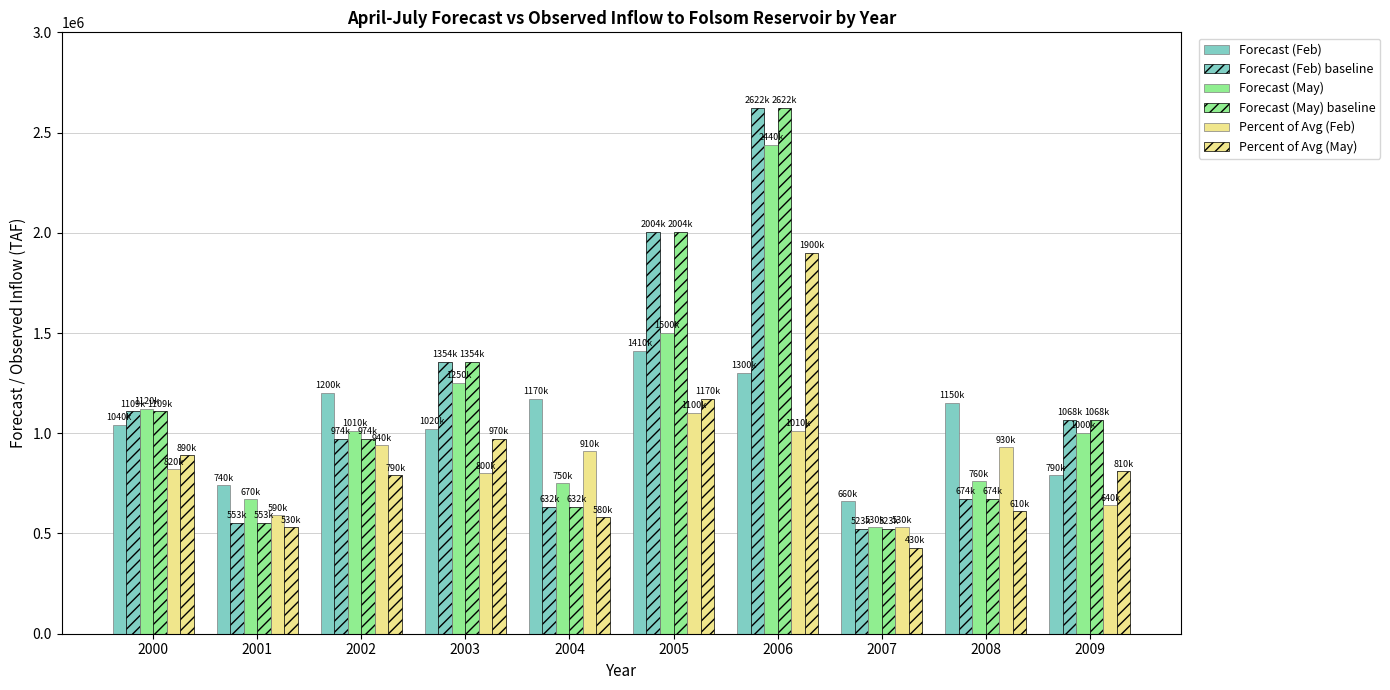

Count the number of data series in this chart.

6